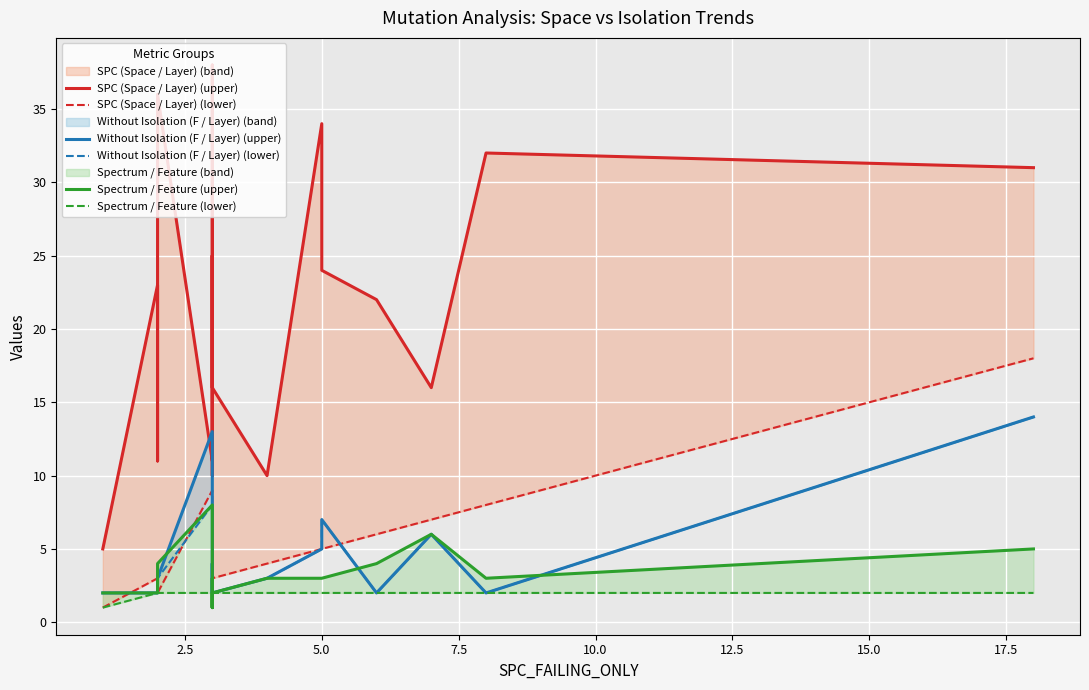

How many values in the Without Isolation (F / Layer) (upper) series exceed 3?

7